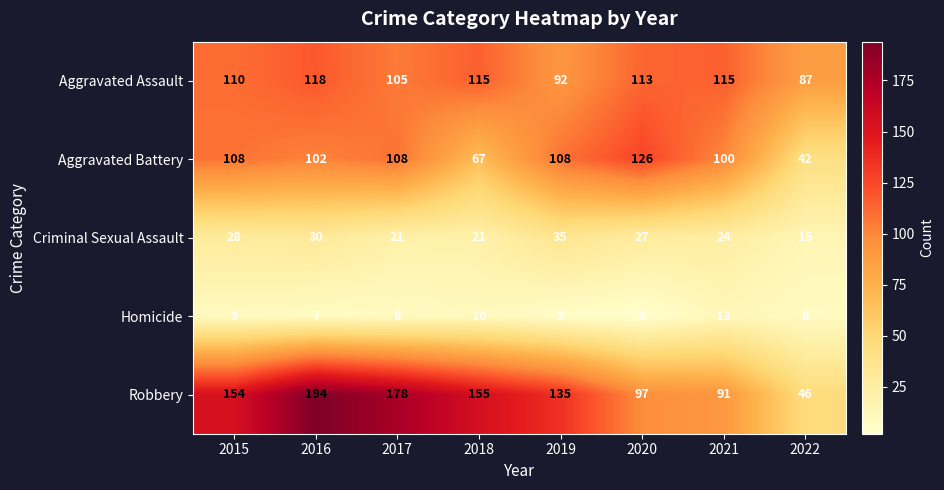

Which series changed the most between 2018 and 2021?

Robbery